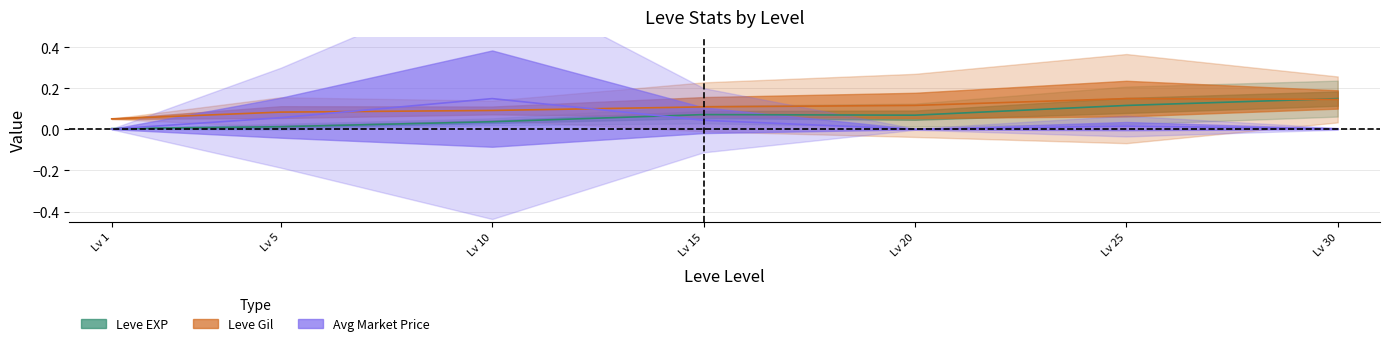

Where is currentAveragePrice nearest to the value 0?

Lv 20